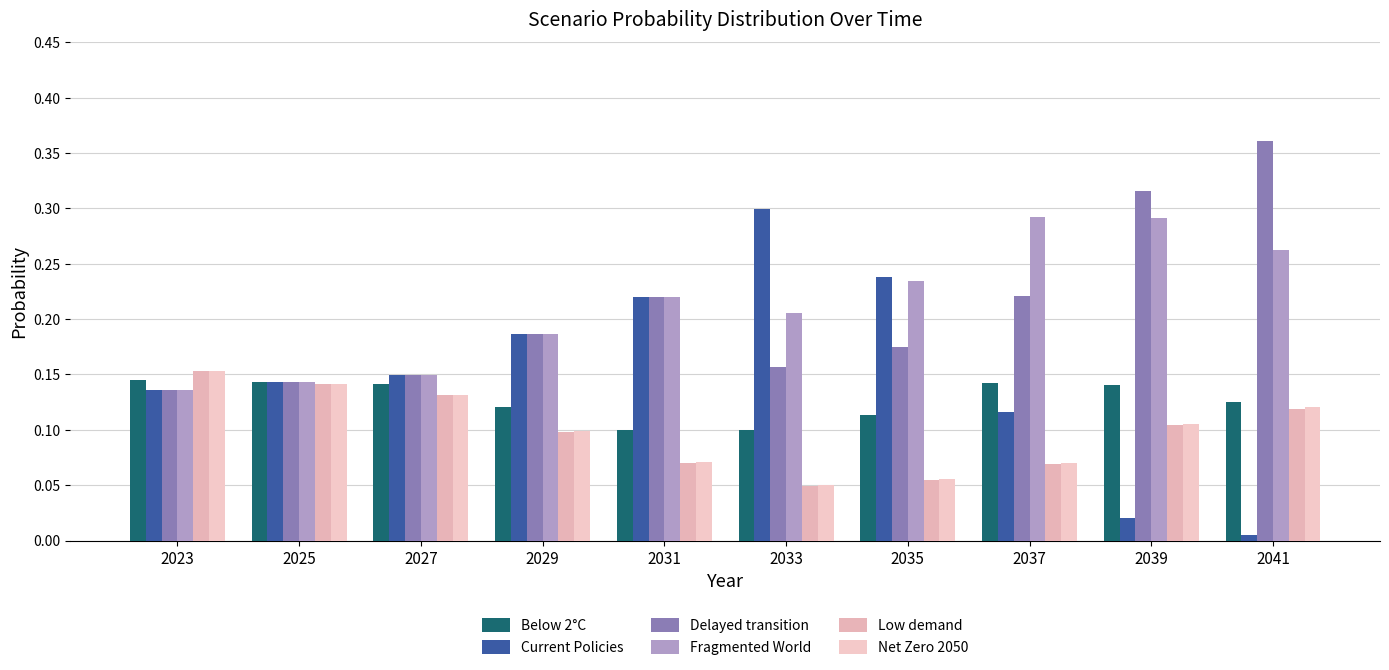

How many bars are there in each group?

6